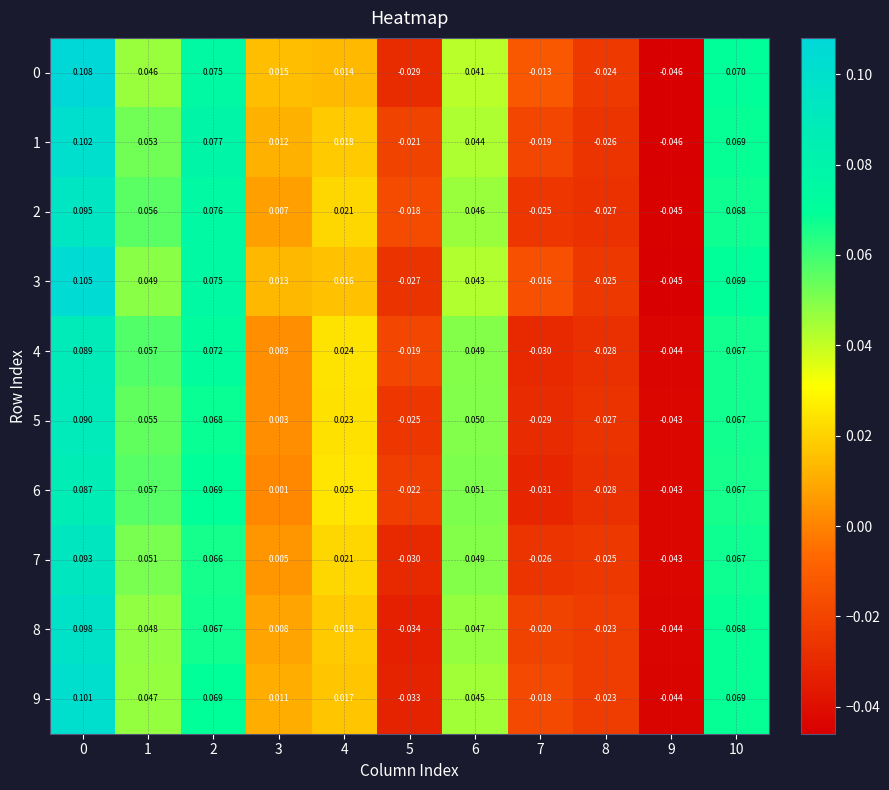

Is the value of 7 at 4 greater than the value of 4 at 1?

No